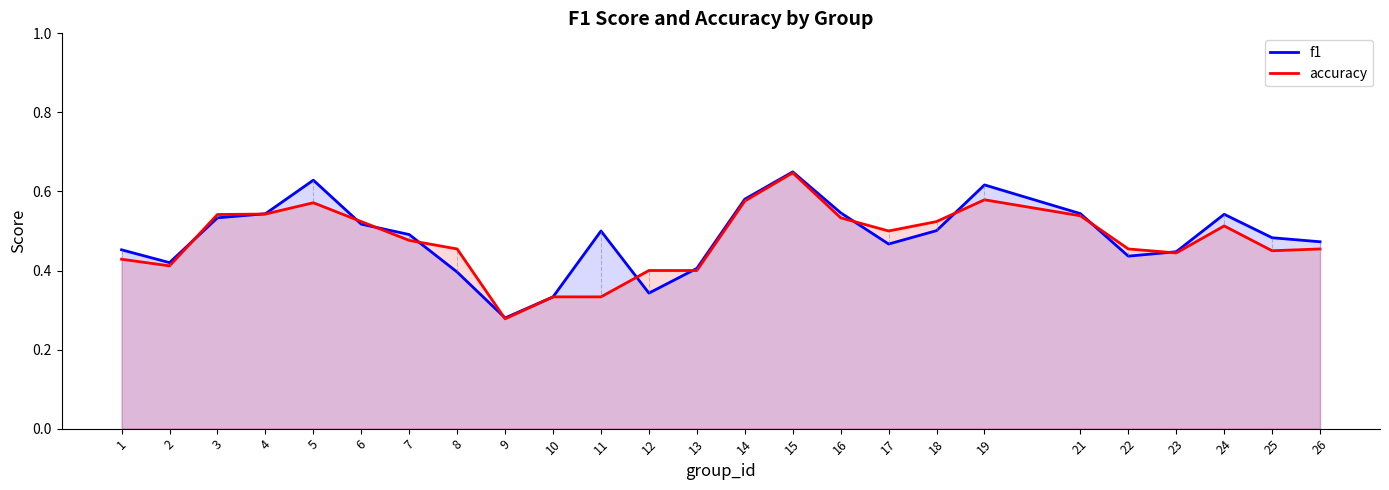

Is the value of f1 at 8 greater than the value of accuracy at 16?

No